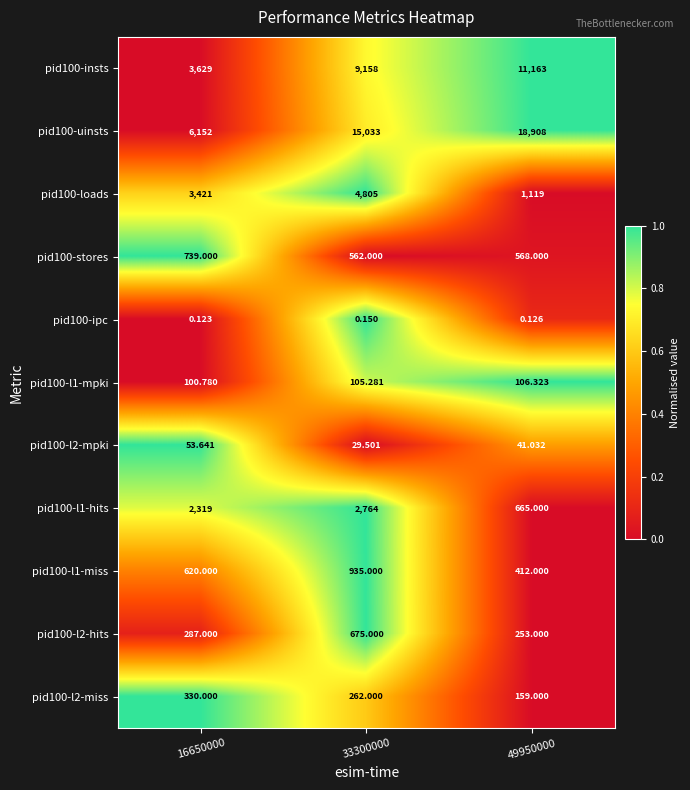

How many data points does each series have?

3